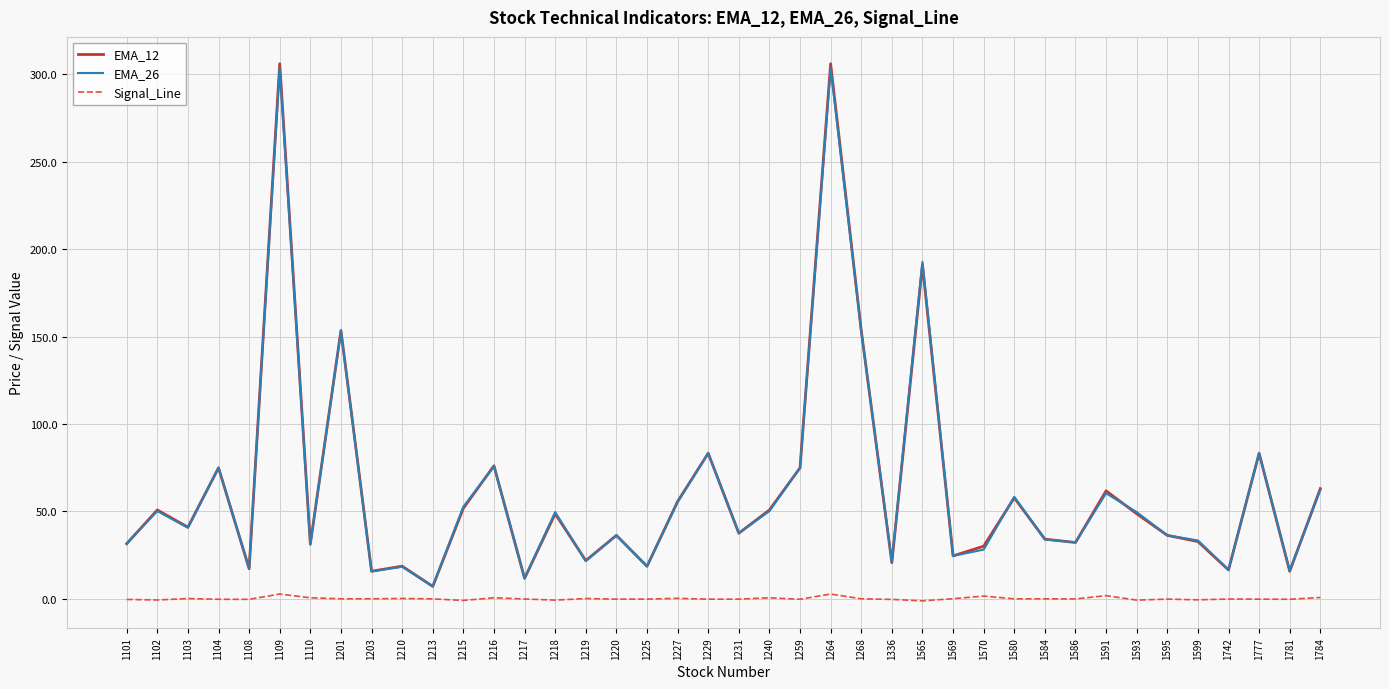

Which series has the largest range (max minus min)?

EMA_12